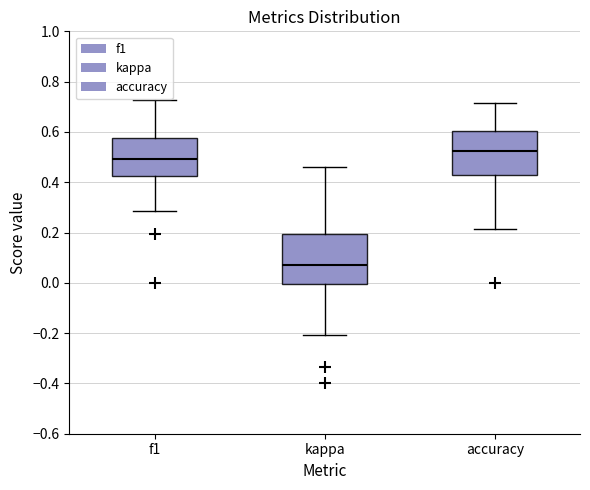

Where does the median line of the box for accuracy sit on the y-axis? The values are not printed on the chart, so give them approximately, as read against the axis.

0.52